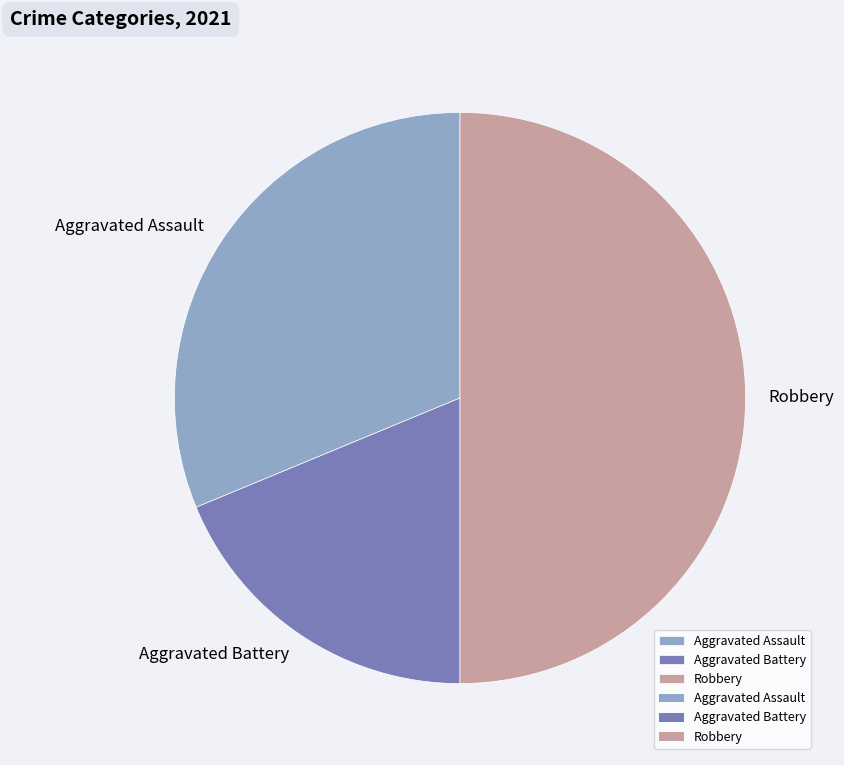

What is the ratio of the value at Aggravated Battery to the value at Aggravated Assault?

0.6